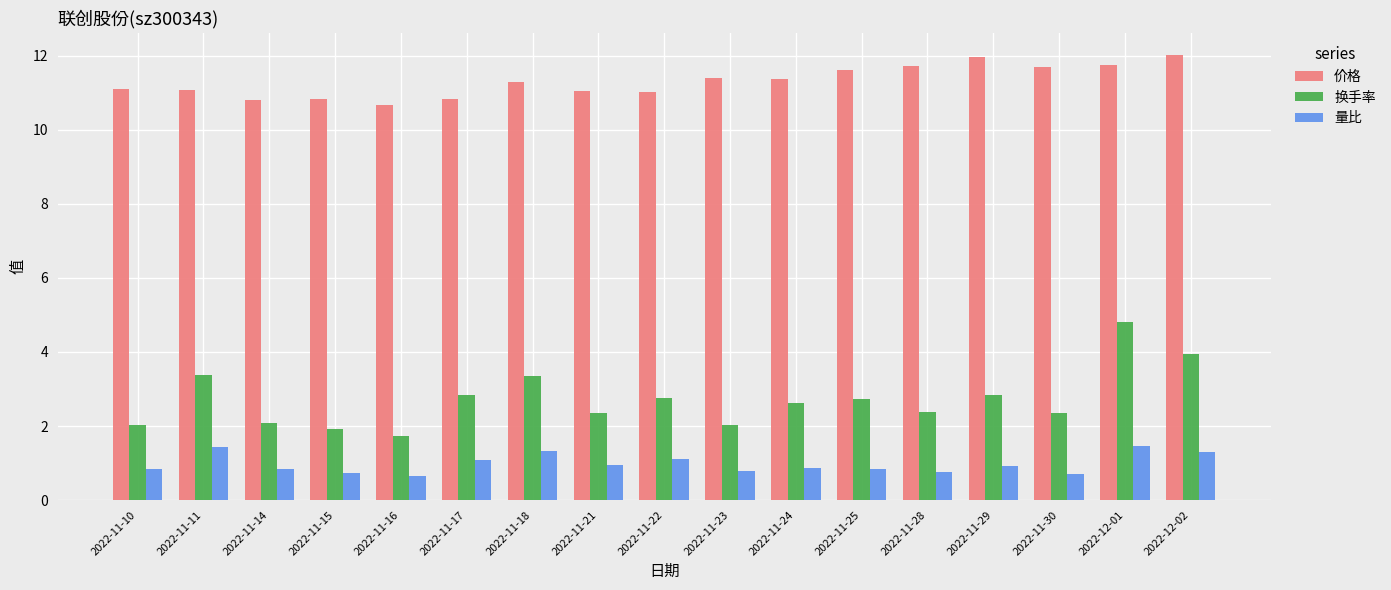

What is the label of the 16th bar from the right?

2022-11-11